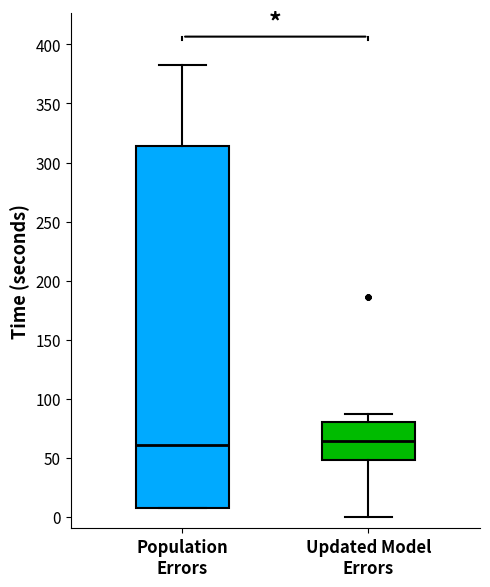

Reading left to right, read every box against the y-axis: the position of its median line, the range the box covers, and the ends of its whiskers. The values are not printed on the chart, so give them approximately, as read against the axis.

Population Errors: median 60, box 5 to 315, whiskers 5 to 385
Updated Model Errors: median 65, box 50 to 80, whiskers 0 to 85